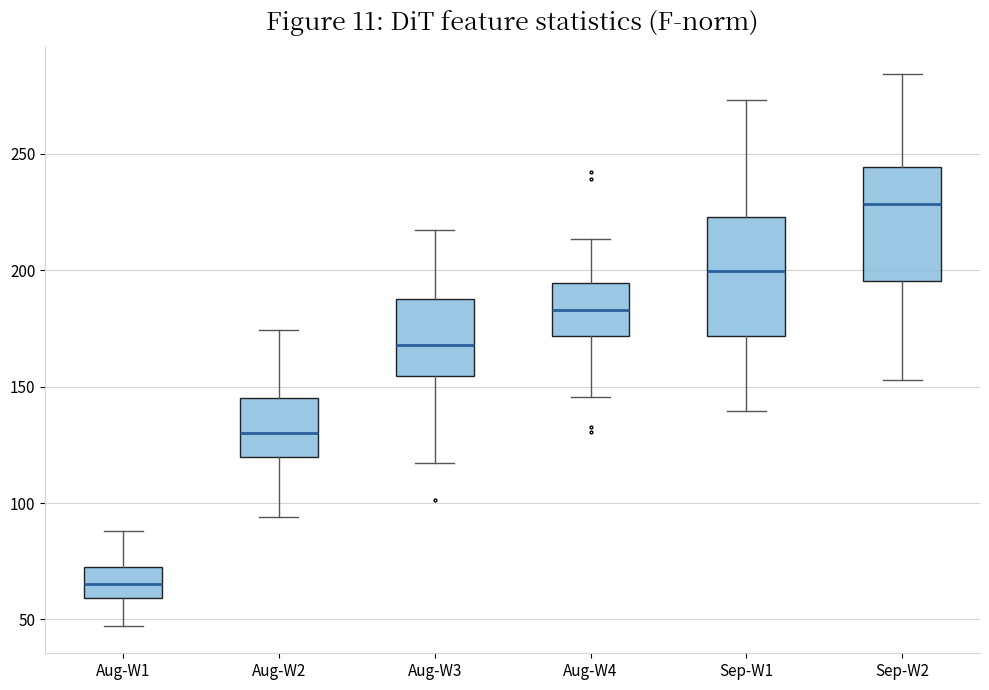

Where does the median line of the box for Aug-W4 sit on the y-axis? The values are not printed on the chart, so give them approximately, as read against the axis.

185